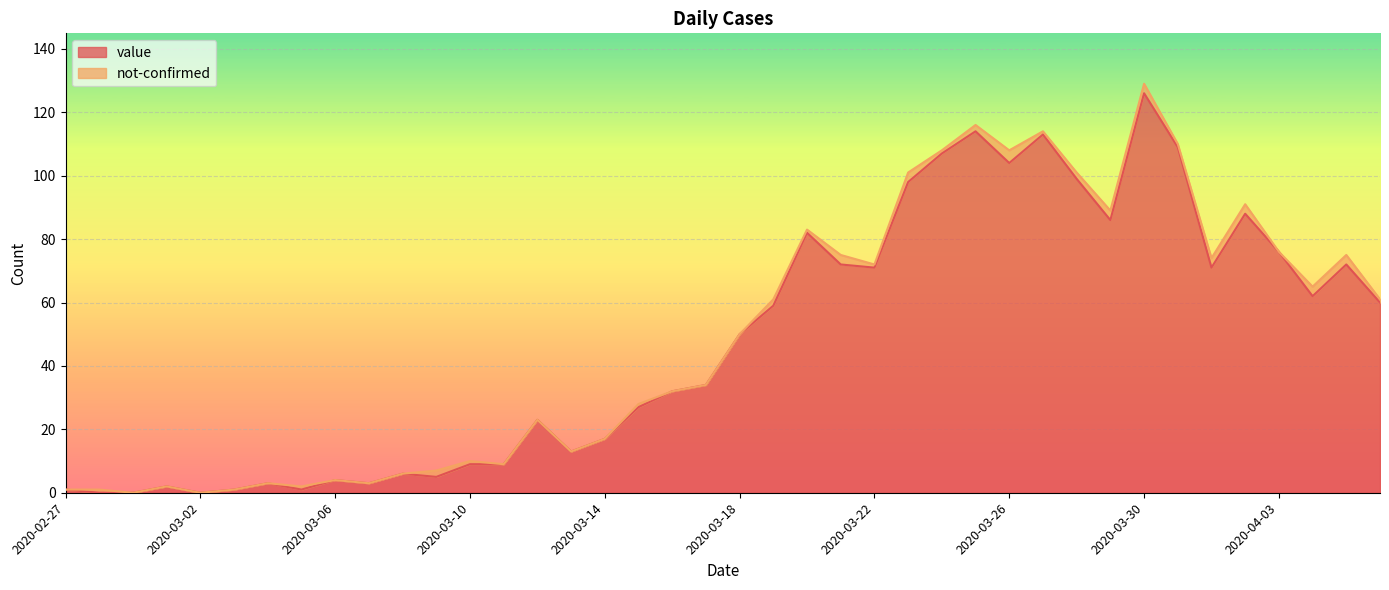

Where is the first local minimum?

2020-03-02